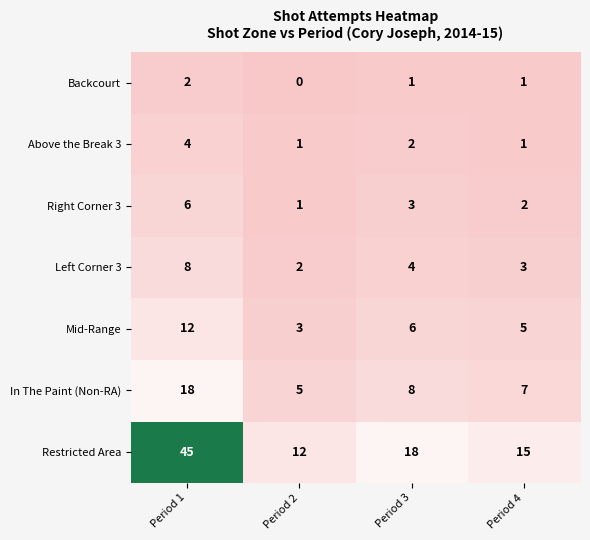

Is it true that Above the Break 3 equals 2 at Period 4?

False